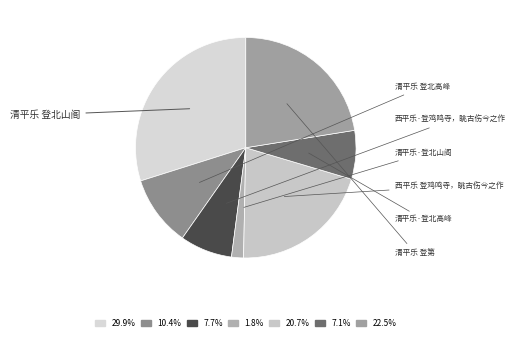

How many slices are in this pie chart?

7